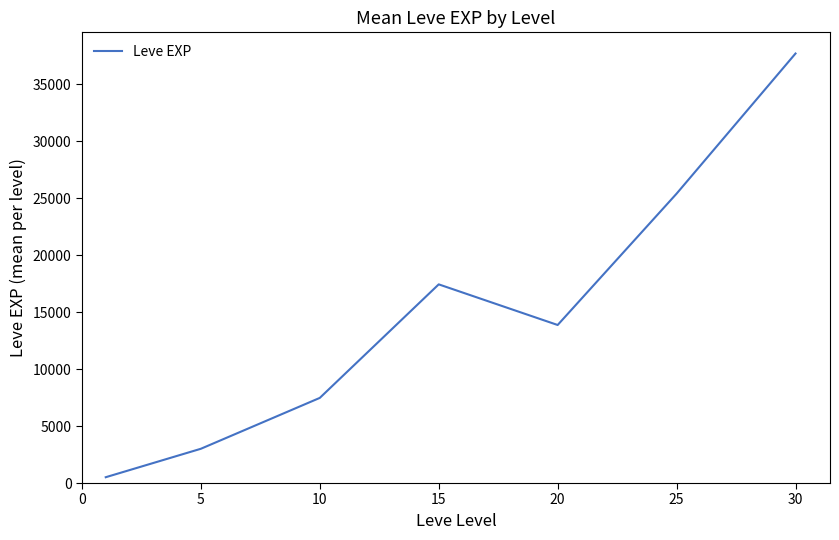

What is the average value?

15062.9